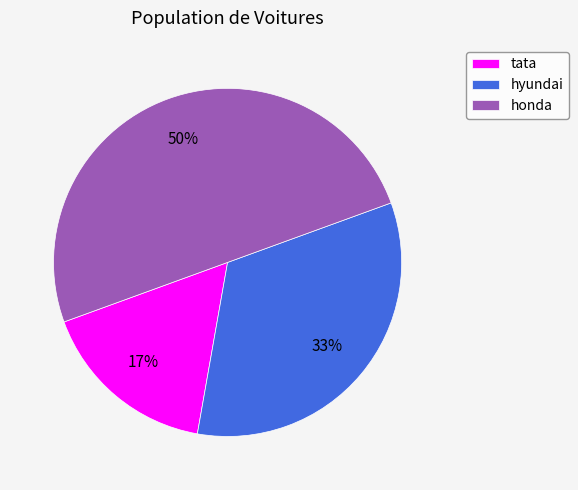

Rank the categories by value from lowest to highest.

tata, hyundai, honda